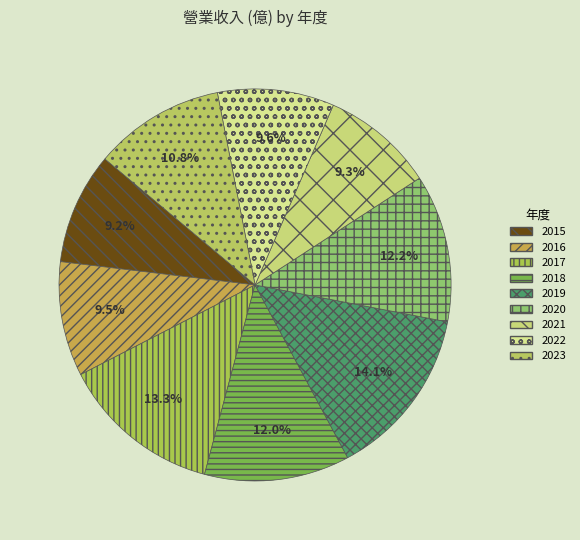

How many segments does this pie chart have?

9